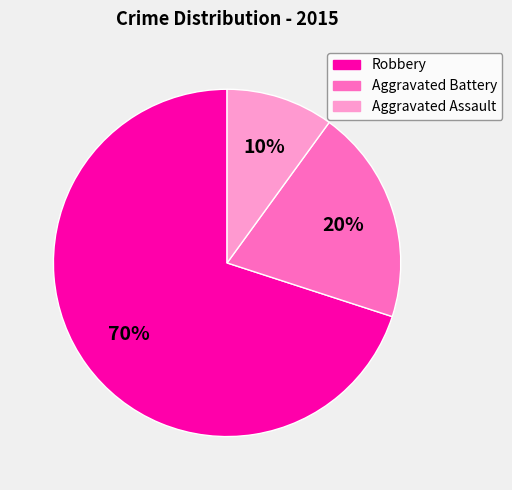

Combined, do Aggravated Assault and Robbery account for over 50%?

Yes